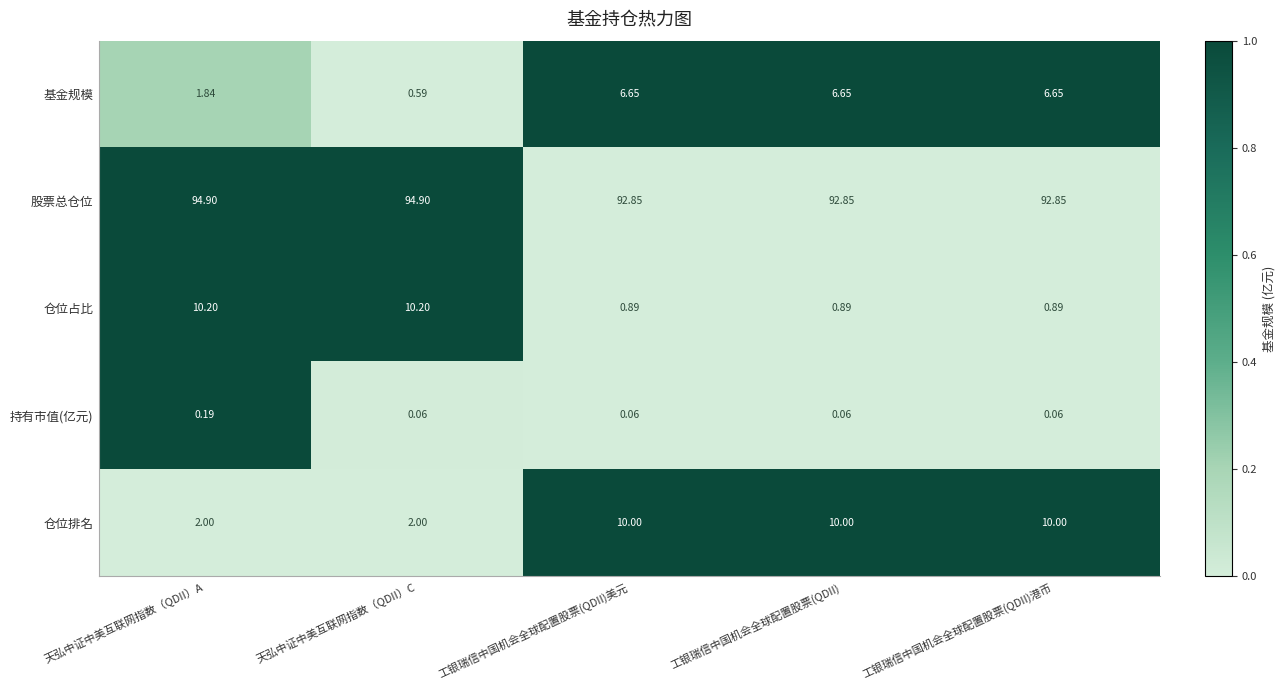

List the series in order of their peak value, lowest first.

持有市值(亿元), 基金规模, 仓位排名, 仓位占比, 股票总仓位